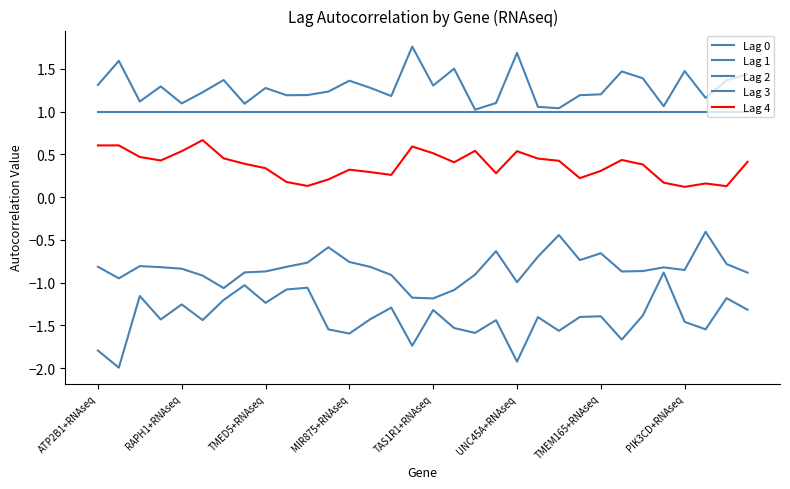

Rank the series by their maximum value, from highest to lowest.

Lag 2, Lag 0, Lag 4, Lag 3, Lag 1